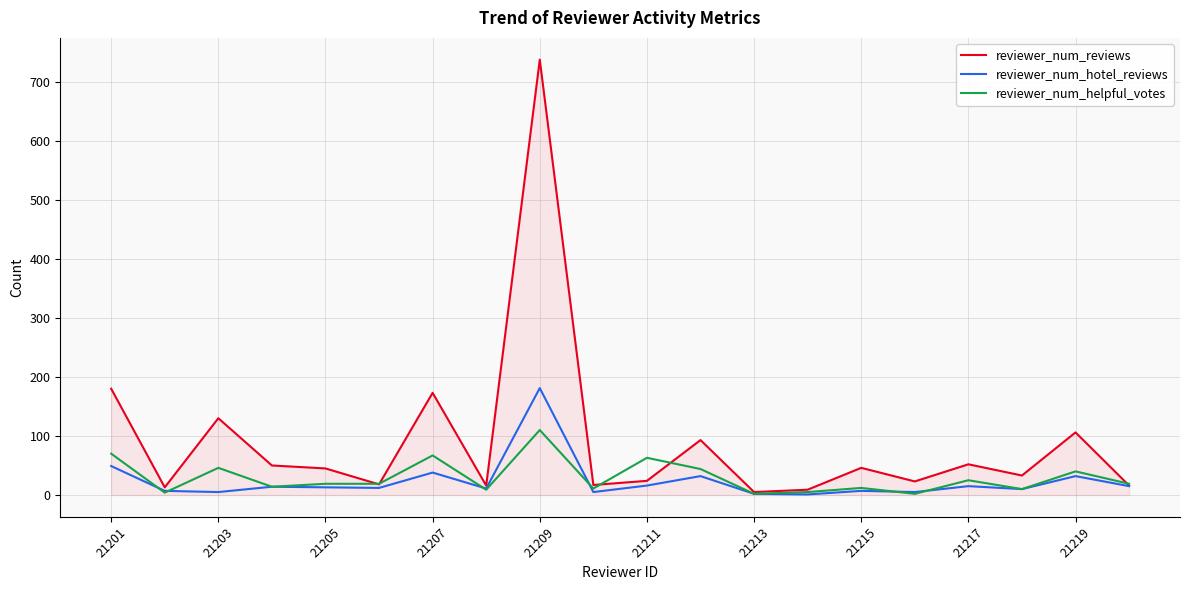

What is the highest value of the reviewer_num_helpful_votes series?

110